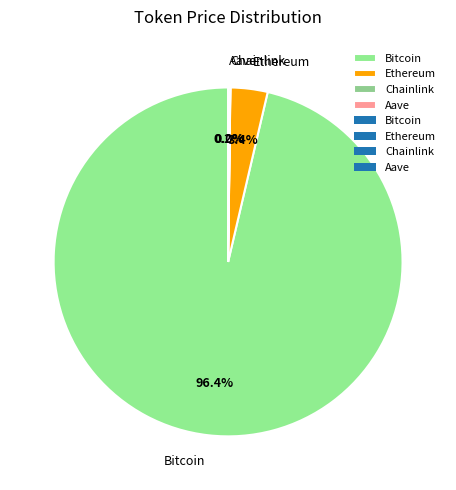

The Bitcoin slice represents 85% of the pie. True or false?

False